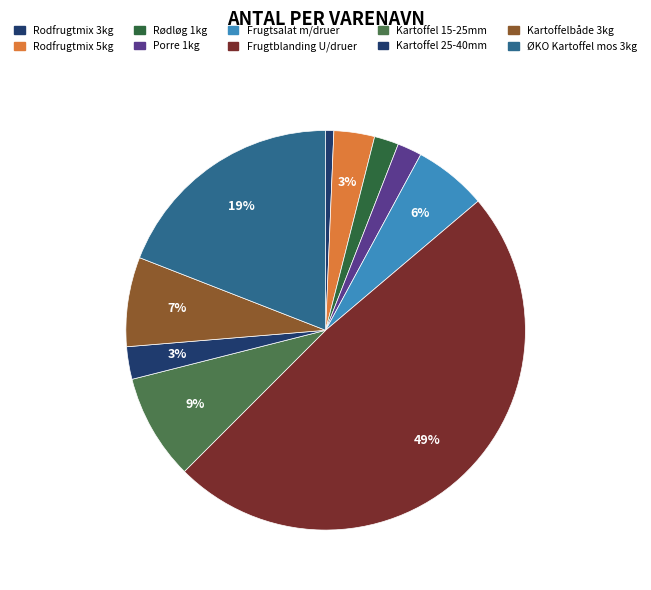

Which category has the biggest portion of the pie?

Frugtblanding U/druer